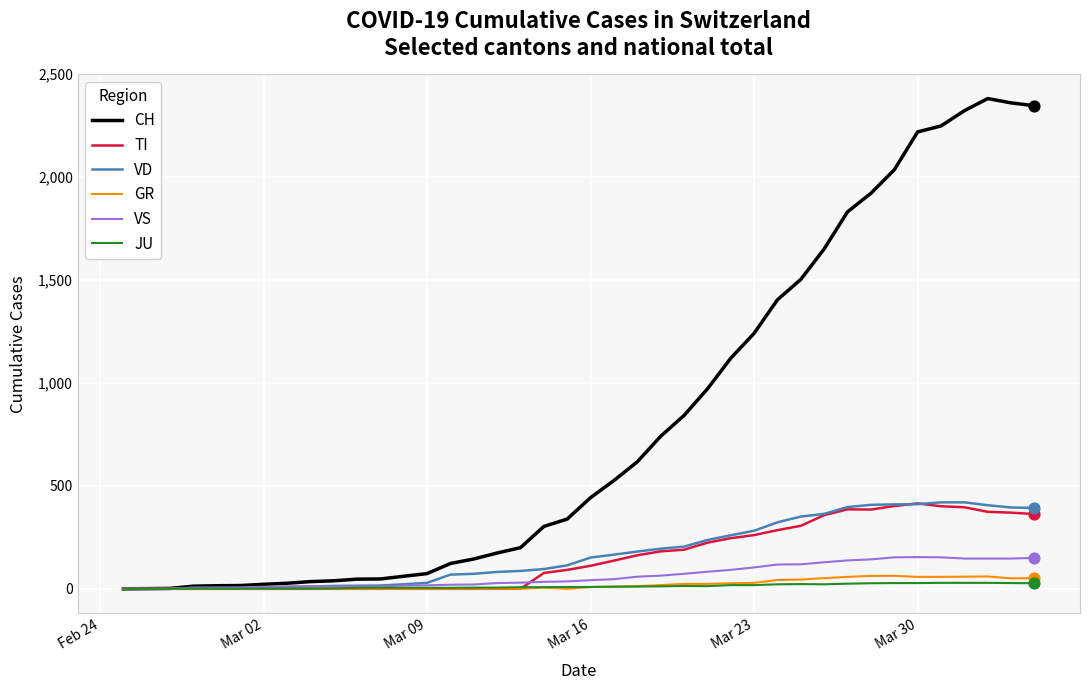

Which series has the largest total across all categories?

CH